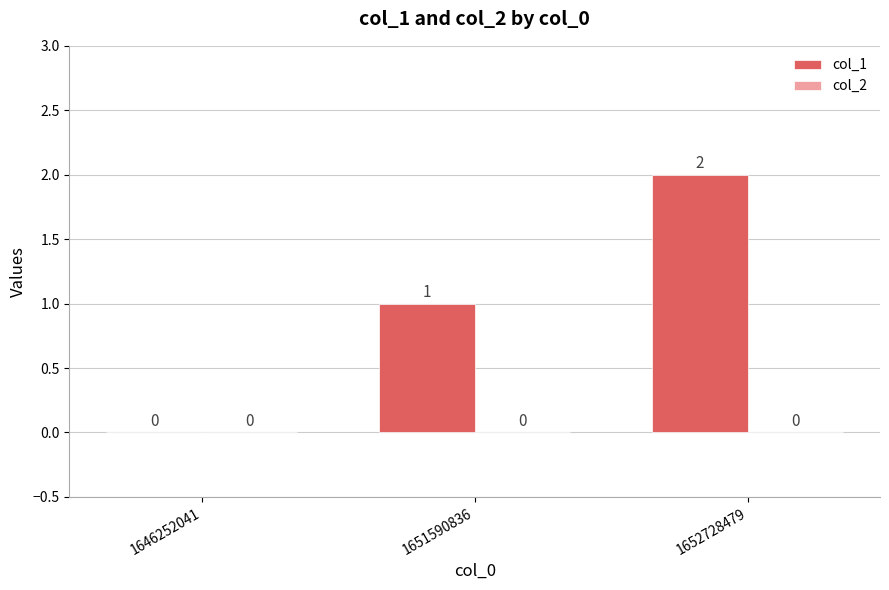

True or false: the data shows 2 at 1652728479.

True